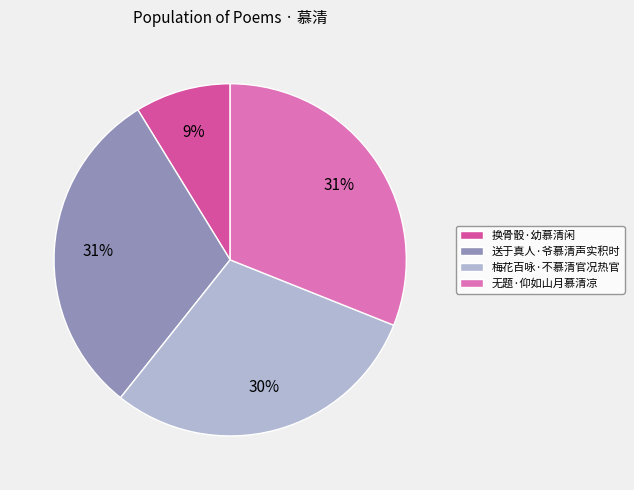

Which category has the smallest portion of the pie?

换骨骰·幼慕清闲